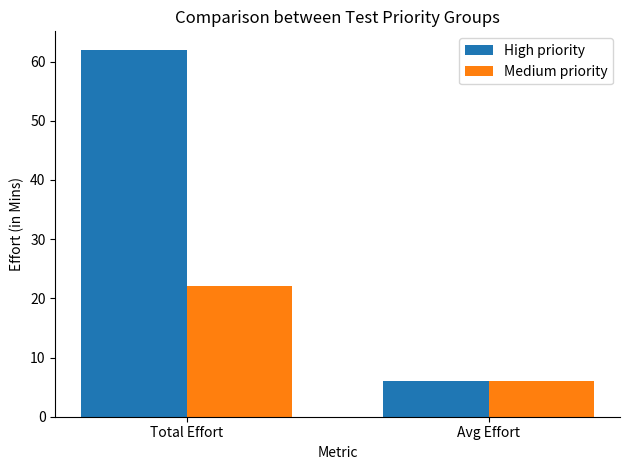

The Medium priority series shows 3 at Avg Effort. True or false?

False